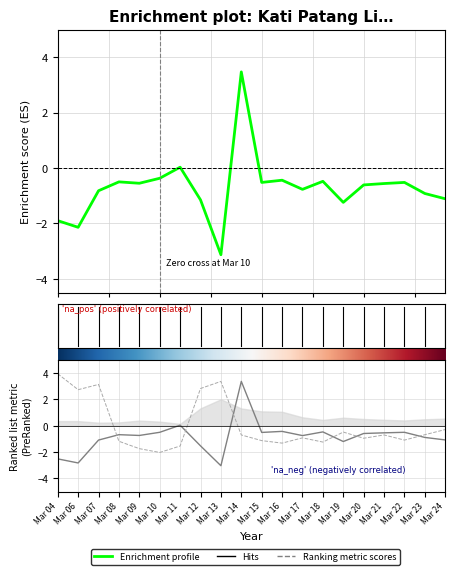

Where is the first local minimum for Basic eps (rs.)?

Mar 06